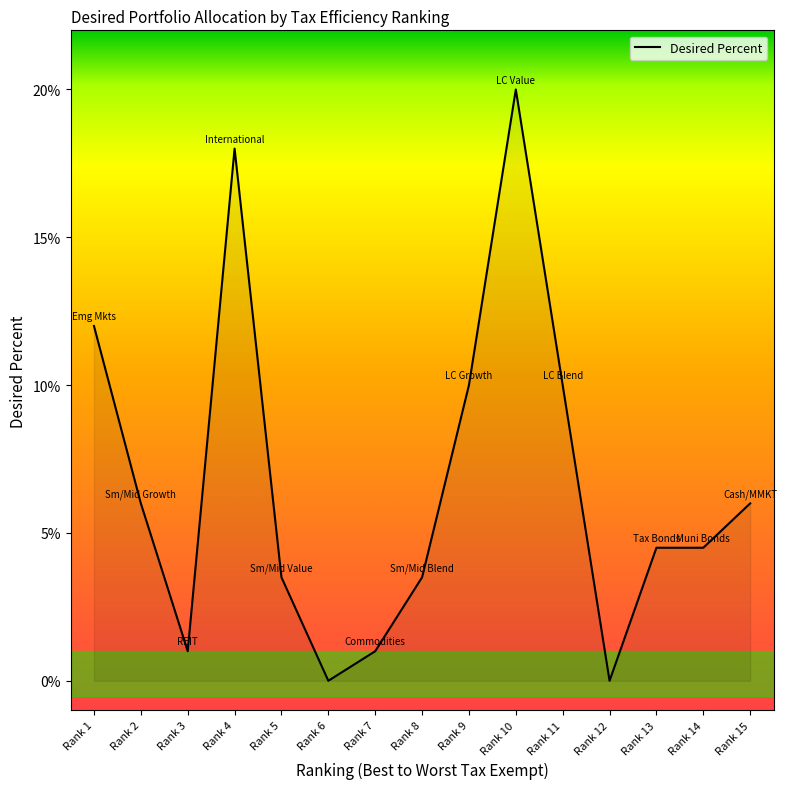

Reading right to left, transcribe all the data shown in this chart.

Rank 15=0.1	Rank 14=0.0	Rank 13=0.0	Rank 12=0.0	Rank 11=0.1	Rank 10=0.2	Rank 9=0.1	Rank 8=0.0	Rank 7=0.0	Rank 6=0.0	Rank 5=0.0	Rank 4=0.2	Rank 3=0.0	Rank 2=0.1	Rank 1=0.1